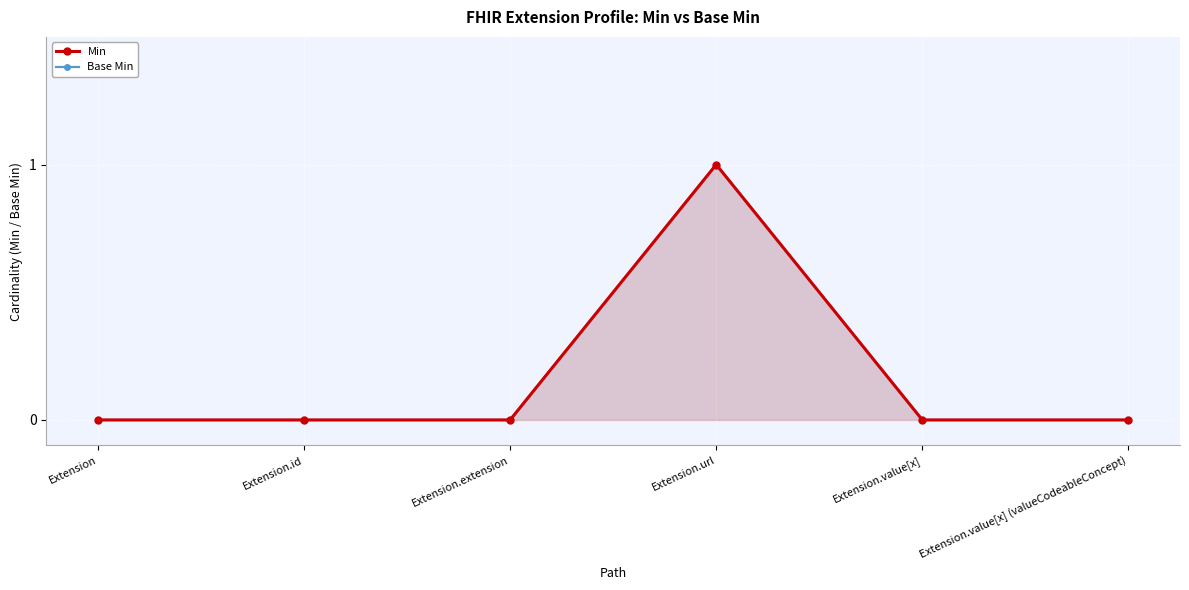

What is the label of the 4th point from the left?

Extension.url